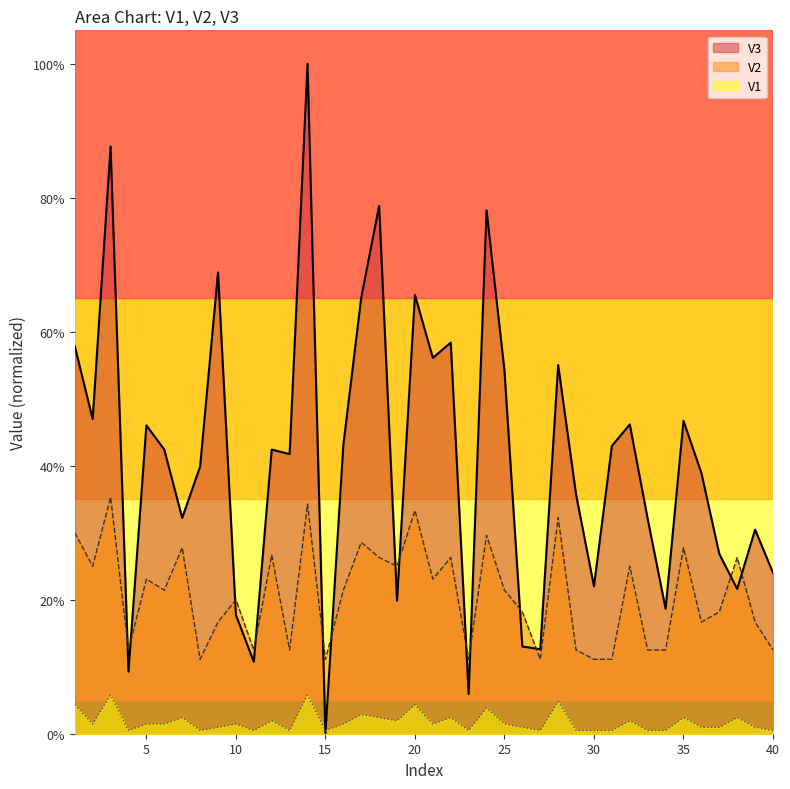

Reading left to right, transcribe all the data shown in this chart.

V3: 1=0.6	2=0.5	3=0.9	4=0.1	5=0.5	6=0.4	7=0.3	8=0.4	9=0.7	10=0.2	11=0.1	12=0.4	13=0.4	14=1.0	15=0.0	16=0.4	17=0.7	18=0.8	19=0.2	20=0.7	21=0.6	22=0.6	23=0.1	24=0.8	25=0.5	26=0.1	27=0.1	28=0.6	29=0.4	30=0.2	31=0.4	32=0.5	33=0.3	34=0.2	35=0.5	36=0.4	37=0.3	38=0.2	39=0.3	40=0.2
V2: 1=0.3	2=0.2	3=0.4	4=0.1	5=0.2	6=0.2	7=0.3	8=0.1	9=0.2	10=0.2	11=0.1	12=0.3	13=0.1	14=0.3	15=0.1	16=0.2	17=0.3	18=0.3	19=0.2	20=0.3	21=0.2	22=0.3	23=0.1	24=0.3	25=0.2	26=0.2	27=0.1	28=0.3	29=0.1	30=0.1	31=0.1	32=0.2	33=0.1	34=0.1	35=0.3	36=0.2	37=0.2	38=0.3	39=0.2	40=0.1
V1: 1=0.0	2=0.0	3=0.1	4=0.0	5=0.0	6=0.0	7=0.0	8=0.0	9=0.0	10=0.0	11=0.0	12=0.0	13=0.0	14=0.1	15=0.0	16=0.0	17=0.0	18=0.0	19=0.0	20=0.0	21=0.0	22=0.0	23=0.0	24=0.0	25=0.0	26=0.0	27=0.0	28=0.0	29=0.0	30=0.0	31=0.0	32=0.0	33=0.0	34=0.0	35=0.0	36=0.0	37=0.0	38=0.0	39=0.0	40=0.0